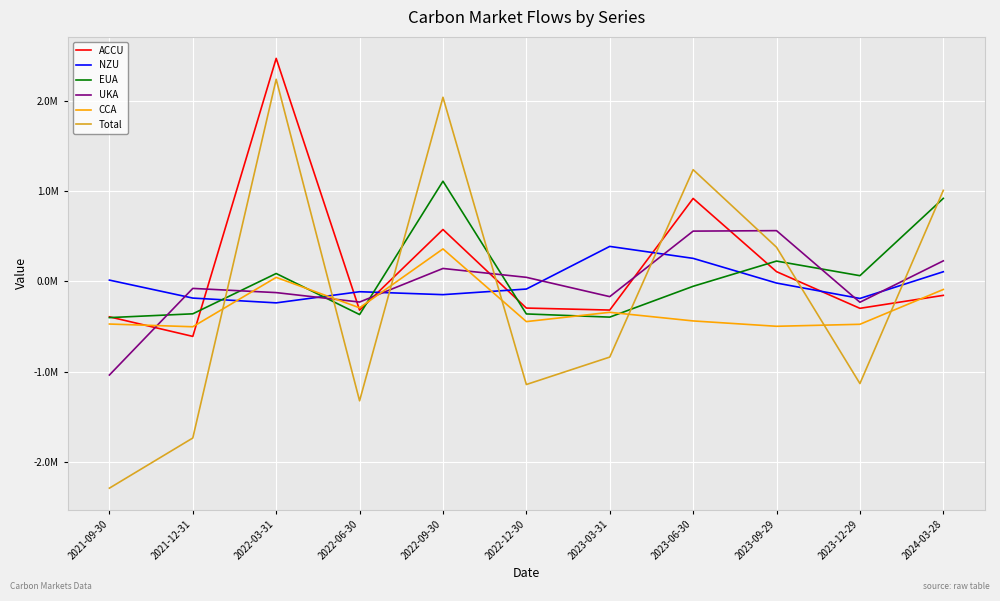

The CCA series shows -445396.3 at 2022-12-30. True or false?

True